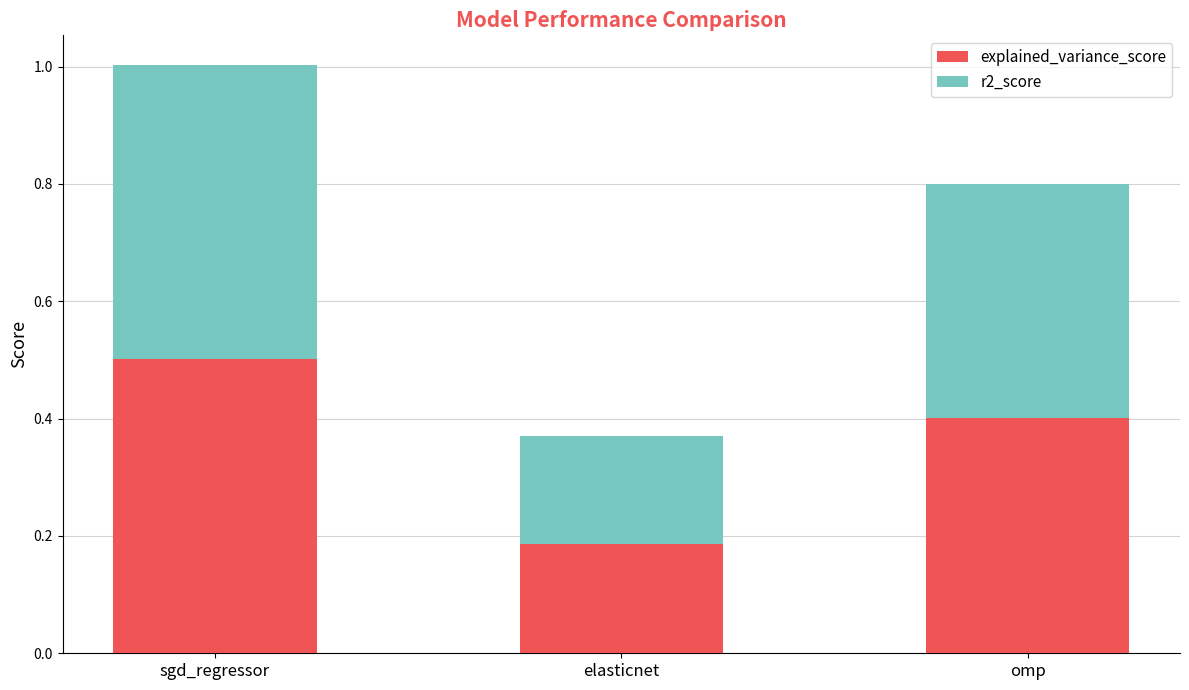

Rank the categories by explained_variance_score value from lowest to highest.

elasticnet, omp, sgd_regressor